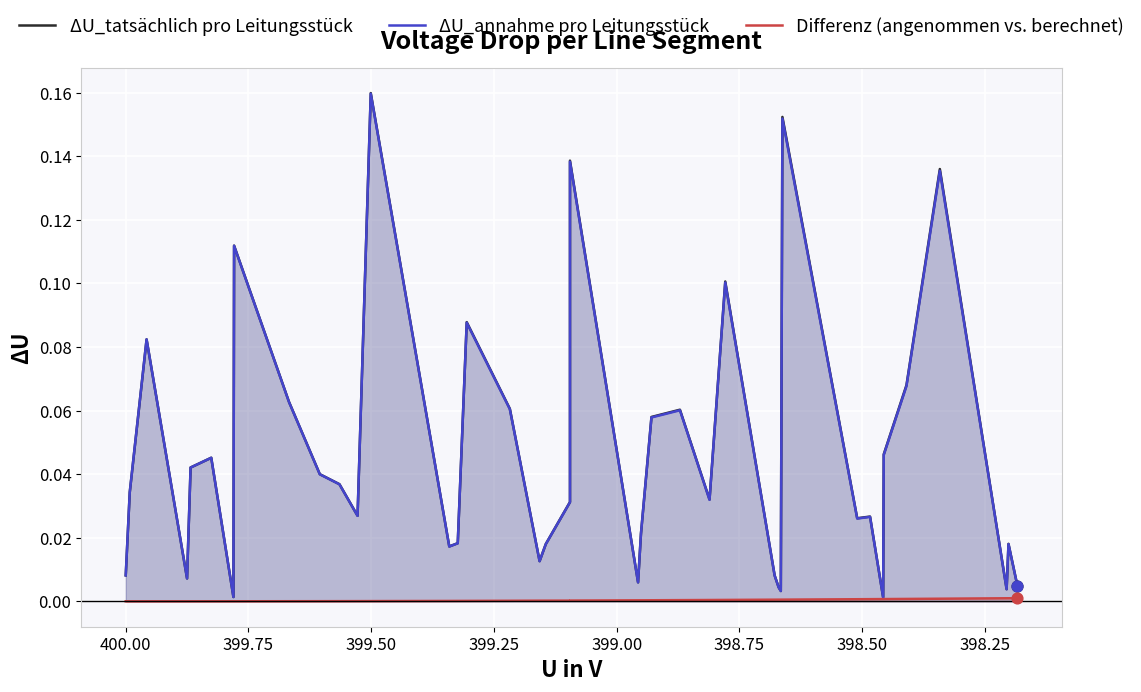

Which series has the widest spread of Y values?

ΔU_tatsächlich pro Leitungsstück